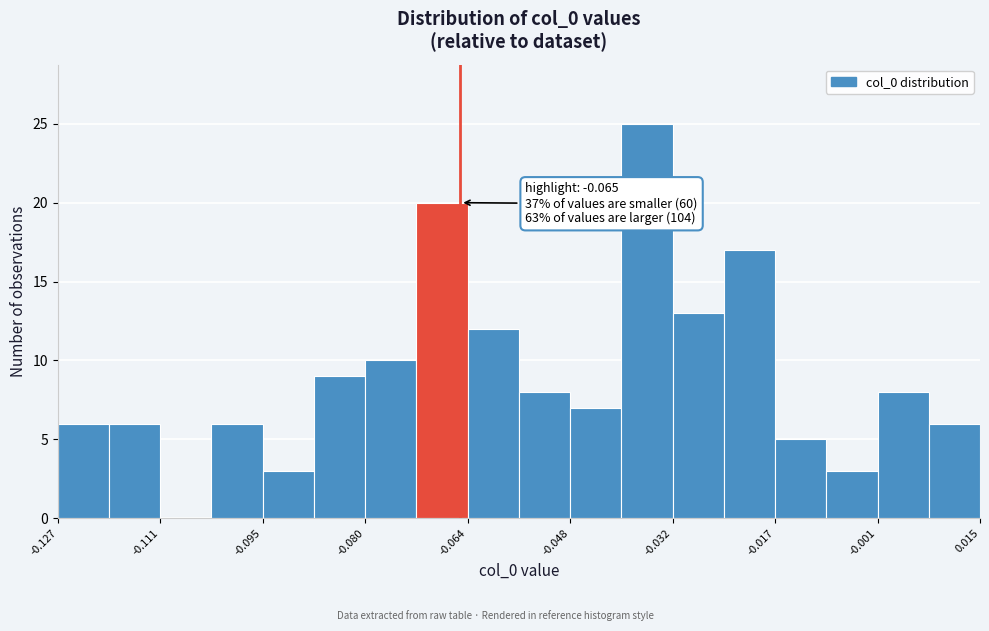

Around what value on the x-axis is the tallest bar? Give the approximate position of its centre, as read against the axis.

-0.036